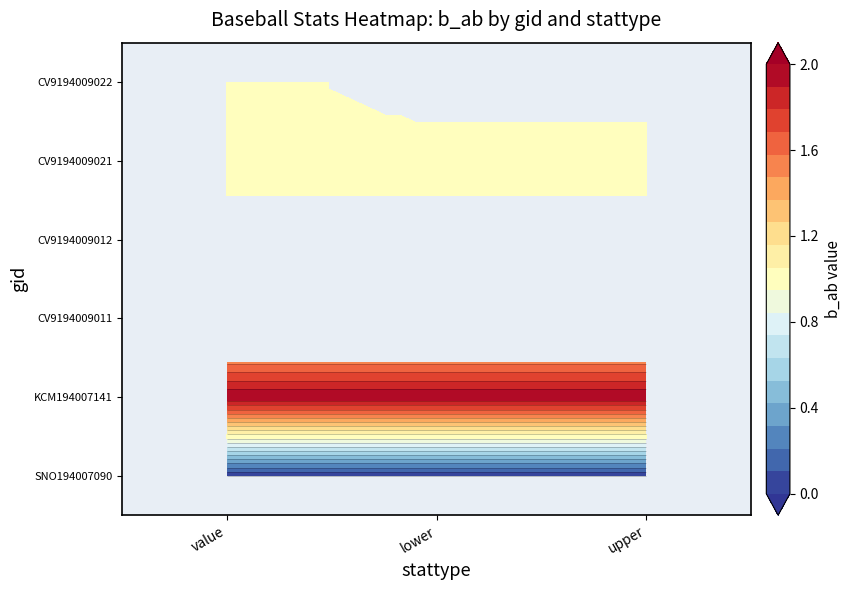

The SNO194007090 series shows 0 at lower. True or false?

True